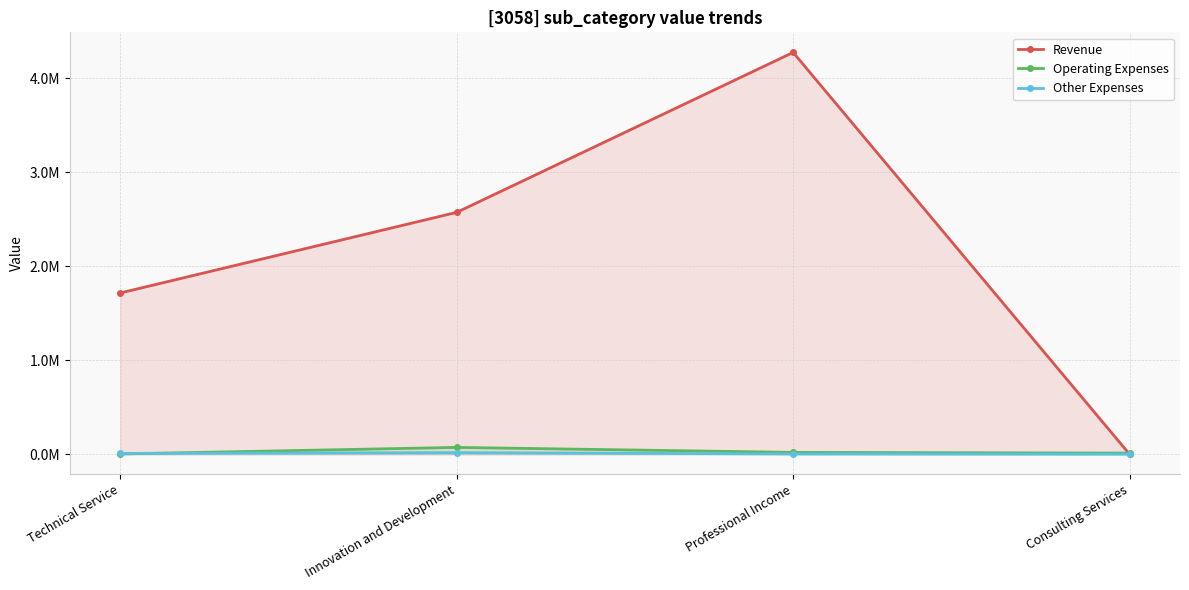

Which category has the highest value across all series?

Professional Income